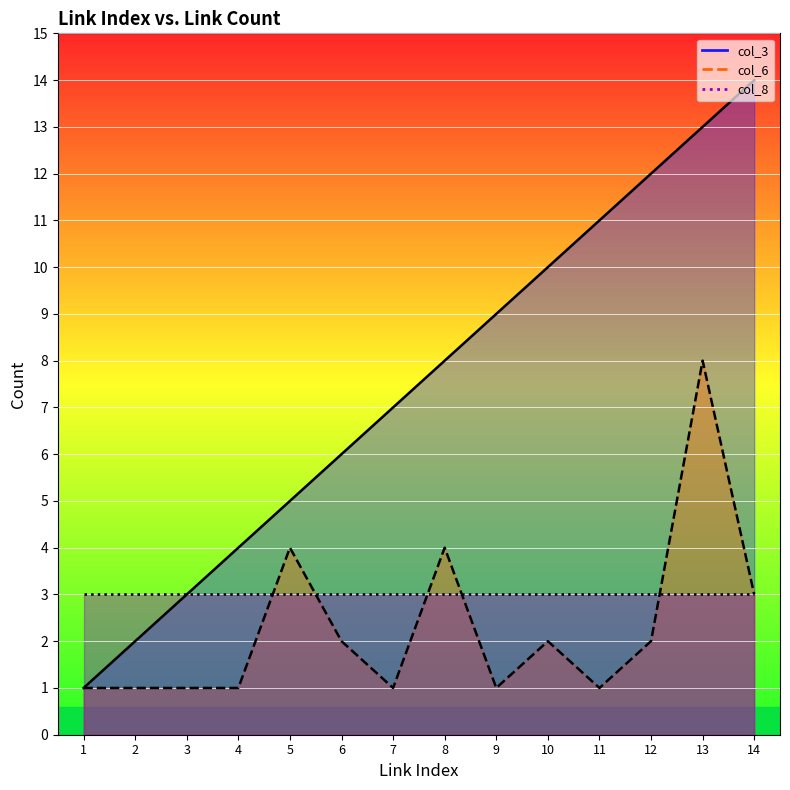

Is it true that col_6 equals 3 at 6?

False